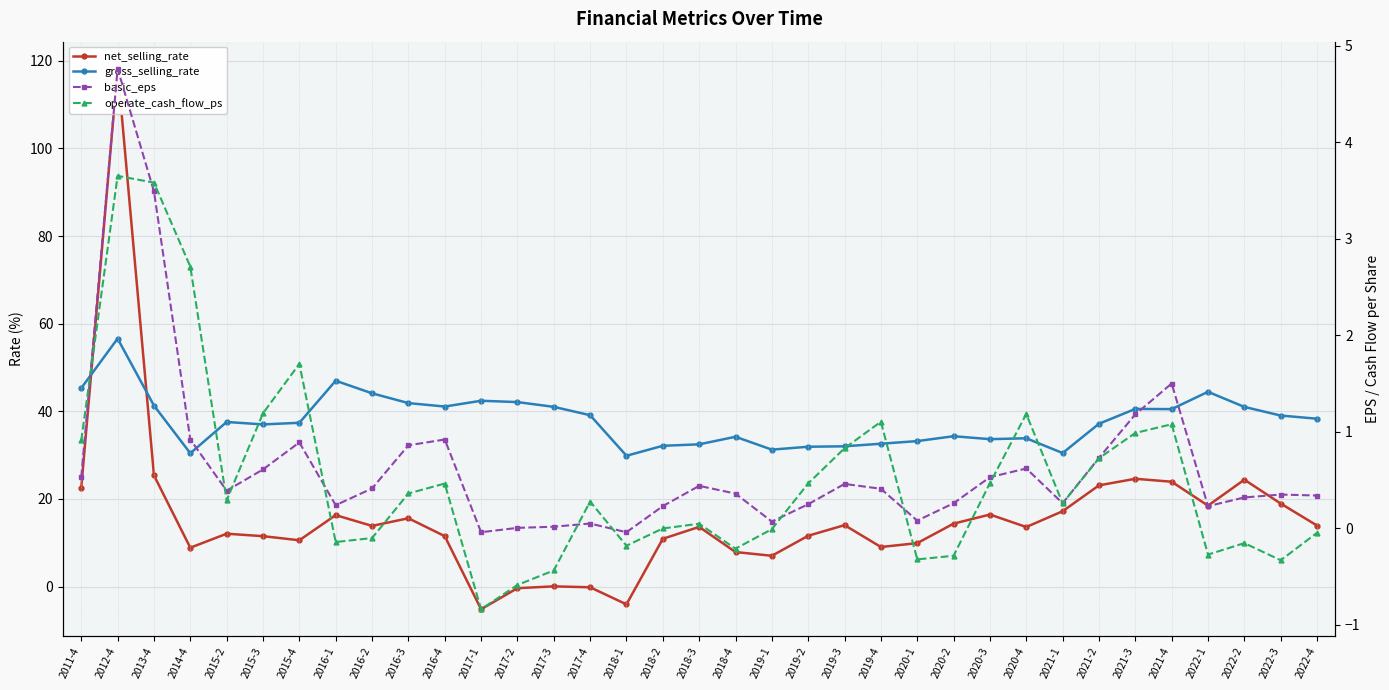

At which category does gross_selling_rate reach its first local peak?

2012-4